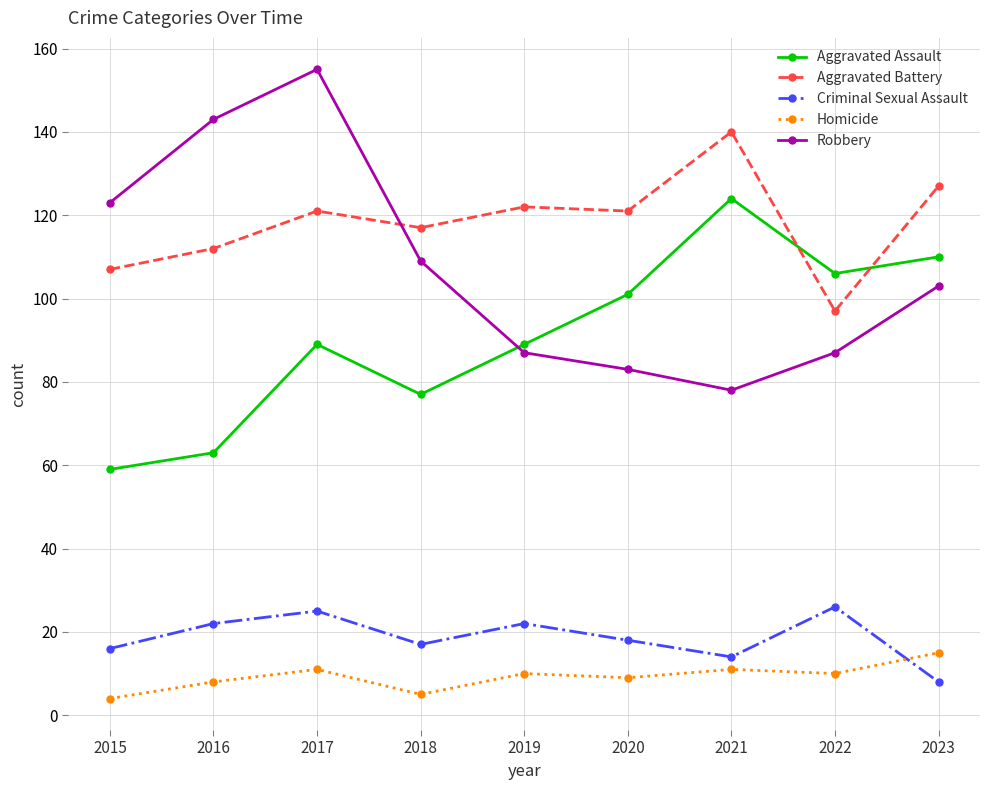

At how many categories does at least one series exceed 92?

9